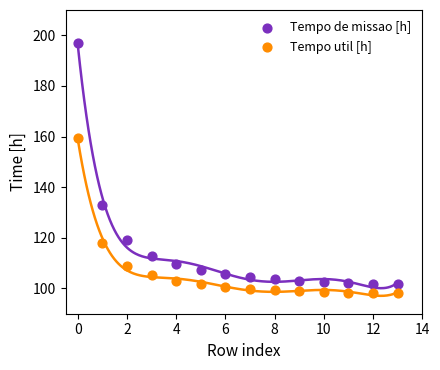

What are all the series names shown in the legend?

Tempo de missao [h], Tempo util [h]